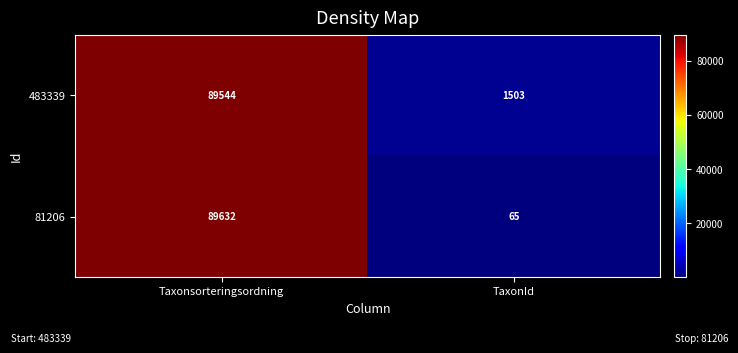

What is the spread (max minus min) of values at Taxonsorteringsordning?

88